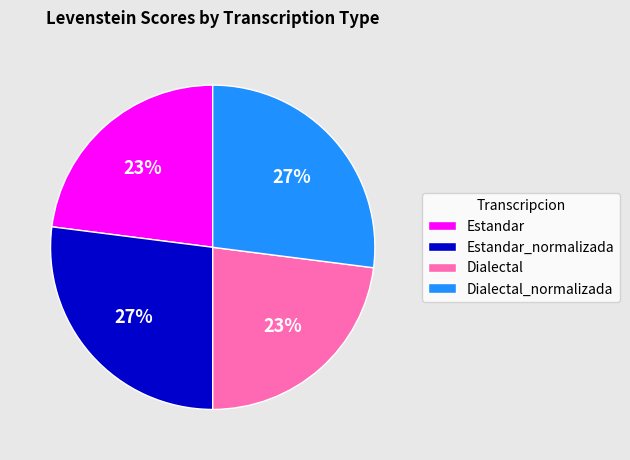

To the nearest percent, what percentage of the pie is Estandar_normalizada?

27%